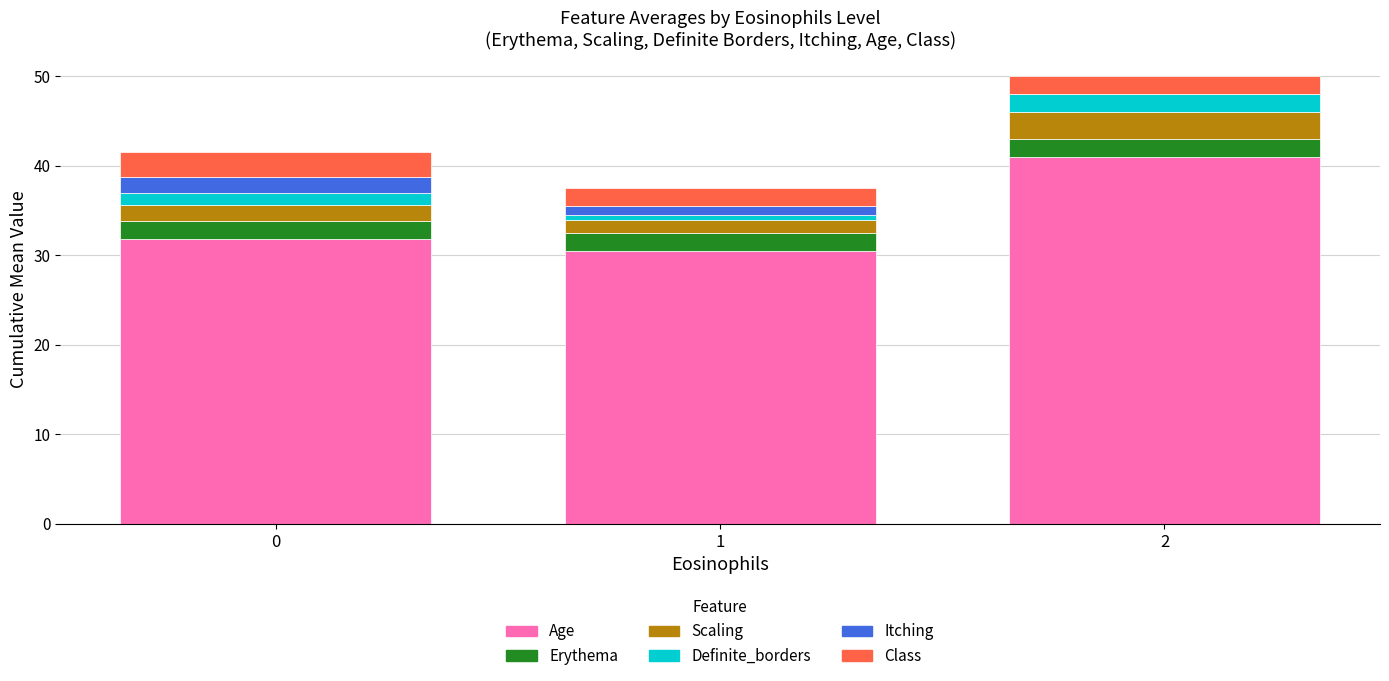

Reading left to right, transcribe the values for Age.

0=31.8	1=30.5	2=41.0